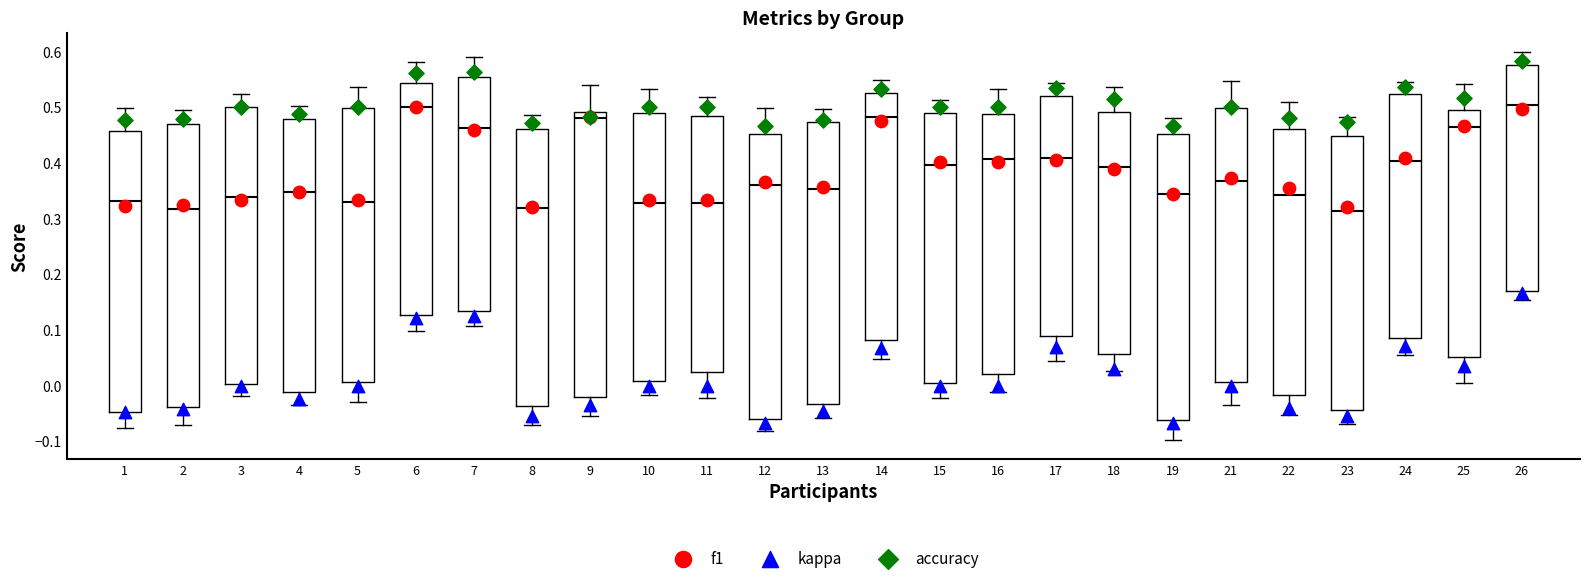

Reading left to right, read every box against the y-axis: the position of its median line, the range the box covers, and the ends of its whiskers. The values are not printed on the chart, so give them approximately, as read against the axis.

1: median 0.33, box -0.05 to 0.46, whiskers -0.08 to 0.50
2: median 0.32, box -0.04 to 0.47, whiskers -0.07 to 0.50
3: median 0.34, box 0.00 to 0.50, whiskers -0.02 to 0.52
4: median 0.35, box -0.01 to 0.48, whiskers -0.04 to 0.50
5: median 0.33, box 0.01 to 0.50, whiskers -0.03 to 0.54
6: median 0.50, box 0.13 to 0.54, whiskers 0.10 to 0.58
7: median 0.46, box 0.13 to 0.55, whiskers 0.11 to 0.59
8: median 0.32, box -0.04 to 0.46, whiskers -0.07 to 0.49
9: median 0.48, box -0.02 to 0.49, whiskers -0.06 to 0.54
10: median 0.33, box 0.01 to 0.49, whiskers -0.02 to 0.53
11: median 0.33, box 0.02 to 0.48, whiskers -0.02 to 0.52
12: median 0.36, box -0.06 to 0.45, whiskers -0.08 to 0.50
13: median 0.35, box -0.03 to 0.47, whiskers -0.06 to 0.50
14: median 0.48, box 0.08 to 0.53, whiskers 0.05 to 0.55
15: median 0.40, box 0.00 to 0.49, whiskers -0.02 to 0.51
16: median 0.41, box 0.02 to 0.49, whiskers -0.01 to 0.53
17: median 0.41, box 0.09 to 0.52, whiskers 0.04 to 0.54
18: median 0.39, box 0.06 to 0.49, whiskers 0.03 to 0.54
19: median 0.34, box -0.06 to 0.45, whiskers -0.10 to 0.48
21: median 0.37, box 0.01 to 0.50, whiskers -0.03 to 0.55
22: median 0.34, box -0.02 to 0.46, whiskers -0.05 to 0.51
23: median 0.31, box -0.04 to 0.45, whiskers -0.07 to 0.48
24: median 0.40, box 0.09 to 0.52, whiskers 0.05 to 0.54
25: median 0.46, box 0.05 to 0.49, whiskers 0.00 to 0.54
26: median 0.50, box 0.17 to 0.58, whiskers 0.15 to 0.60